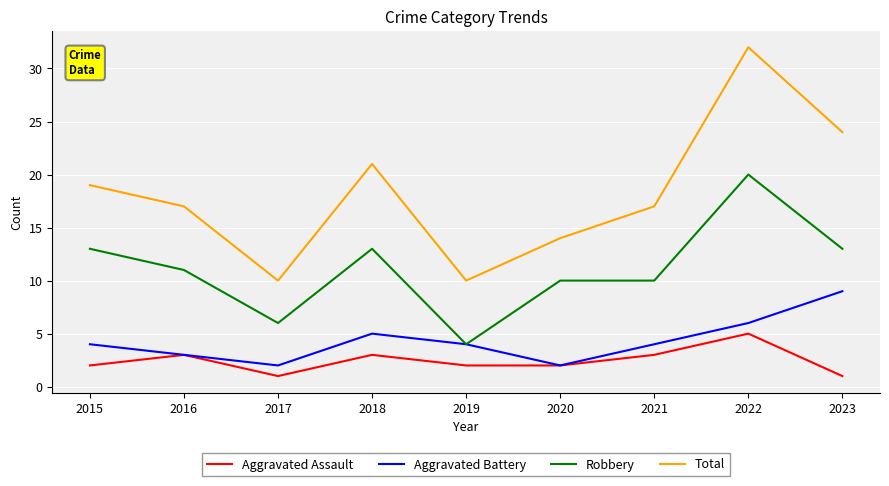

Where is the first local minimum for Aggravated Assault?

2017